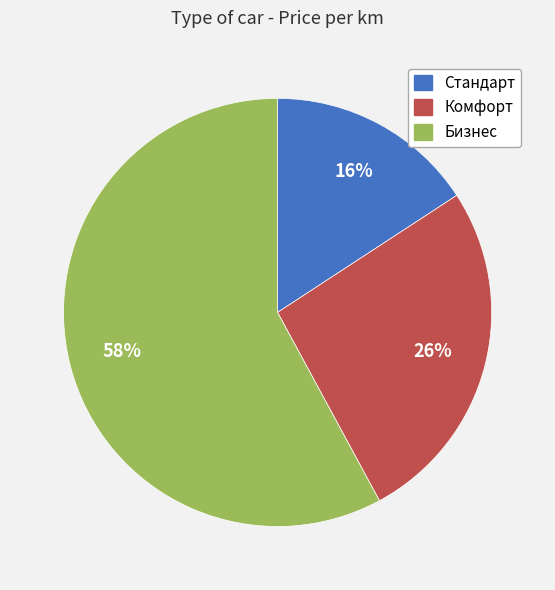

What is the smallest slice in the pie chart?

Стандарт